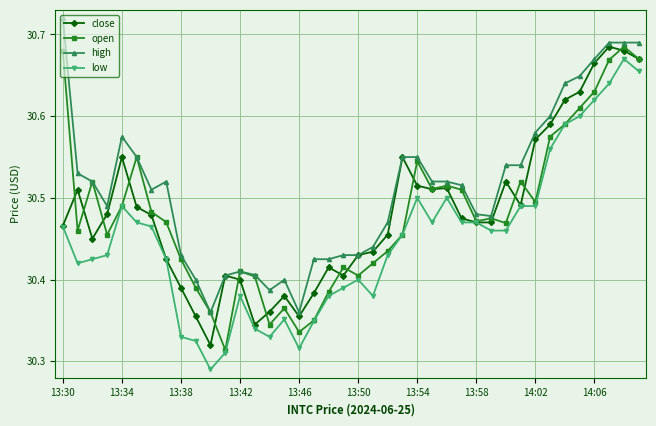

At how many categories does at least one series exceed 30?

40